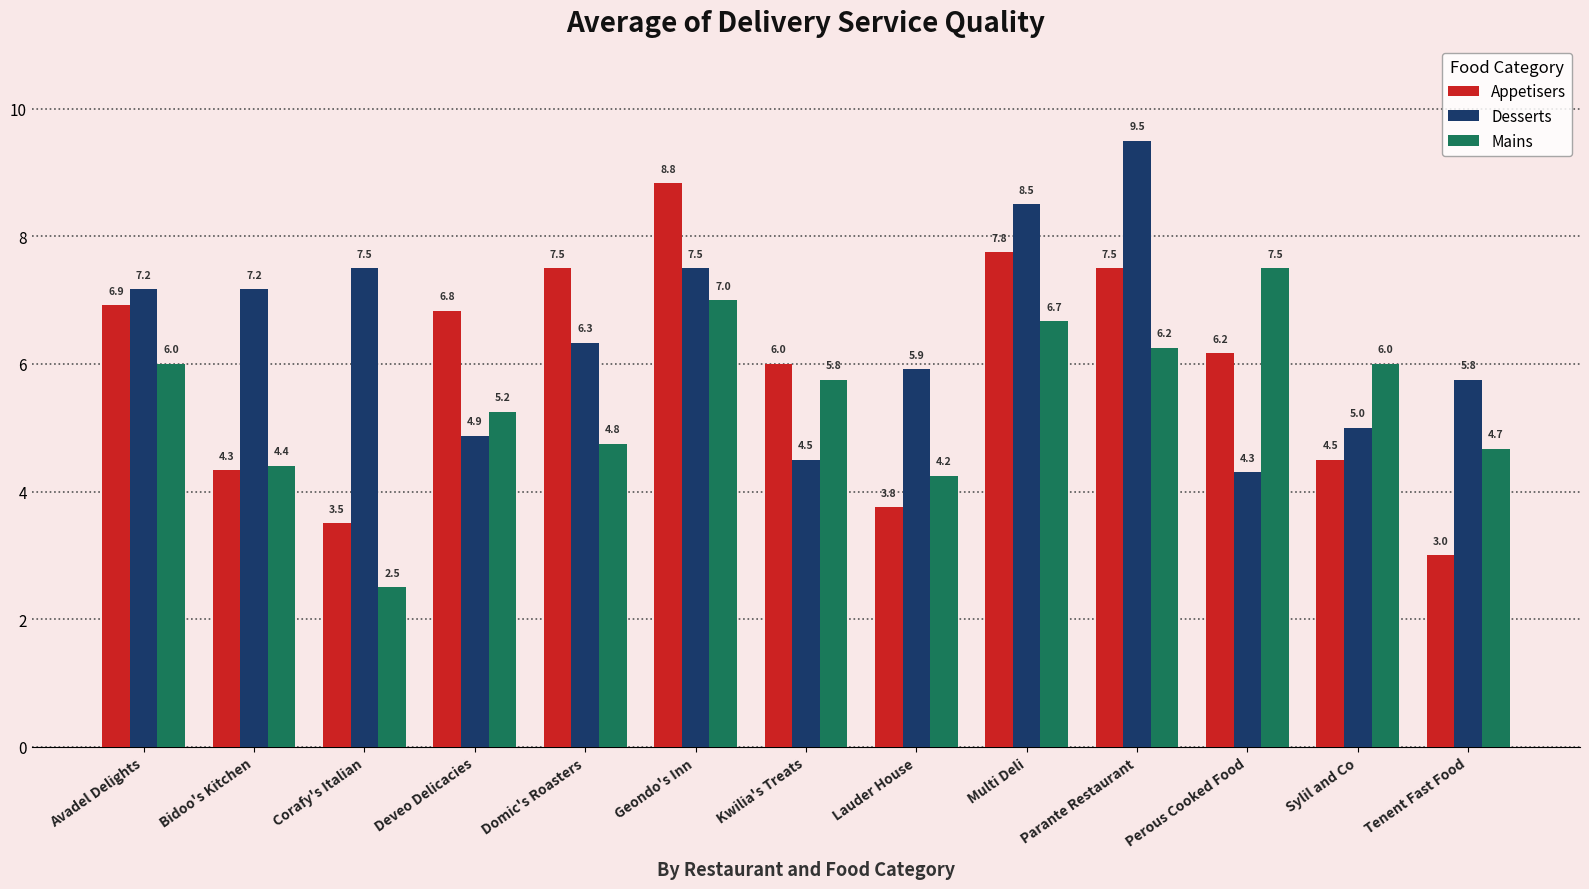

Which series changed the most between Geondo's Inn and Lauder House?

Appetisers